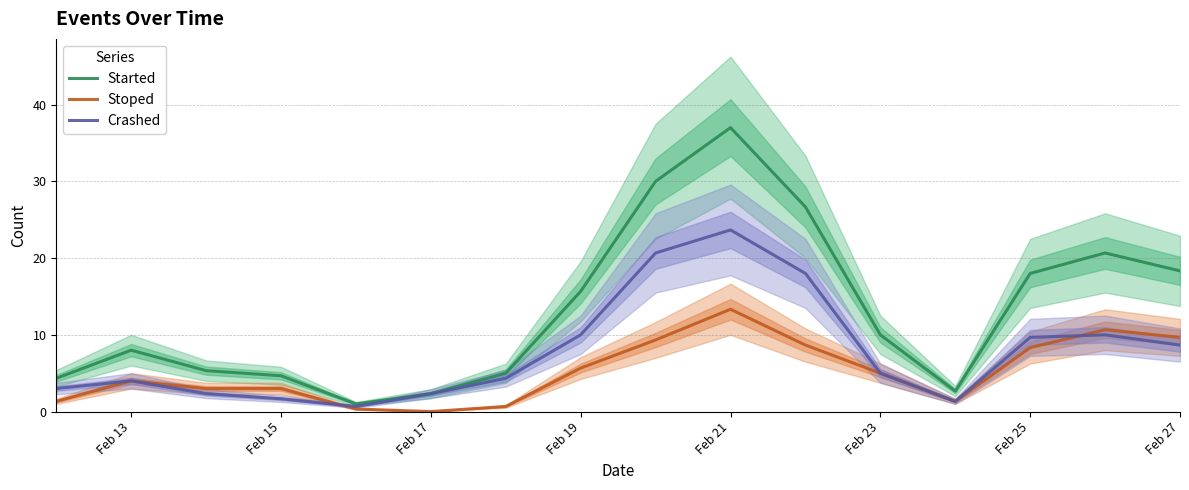

True or false: Started has a value of 6.3 at Feb 25.

False